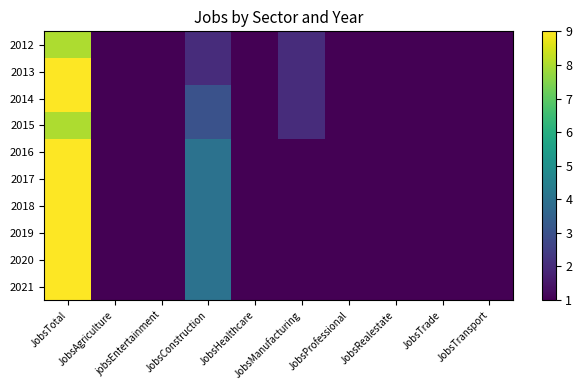

At JobsProfessional, list the series in order from largest to smallest.

2012, 2013, 2014, 2015, 2016, 2017, 2018, 2019, 2020, 2021